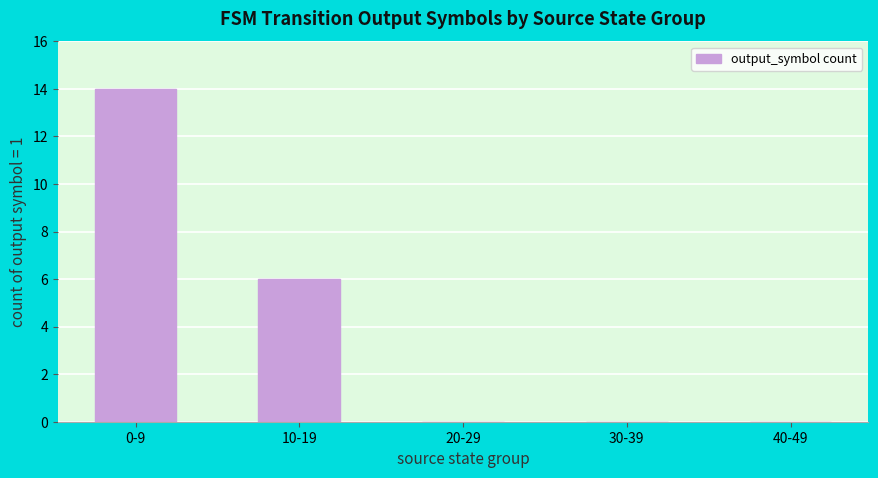

How many categories are shown in the chart?

5